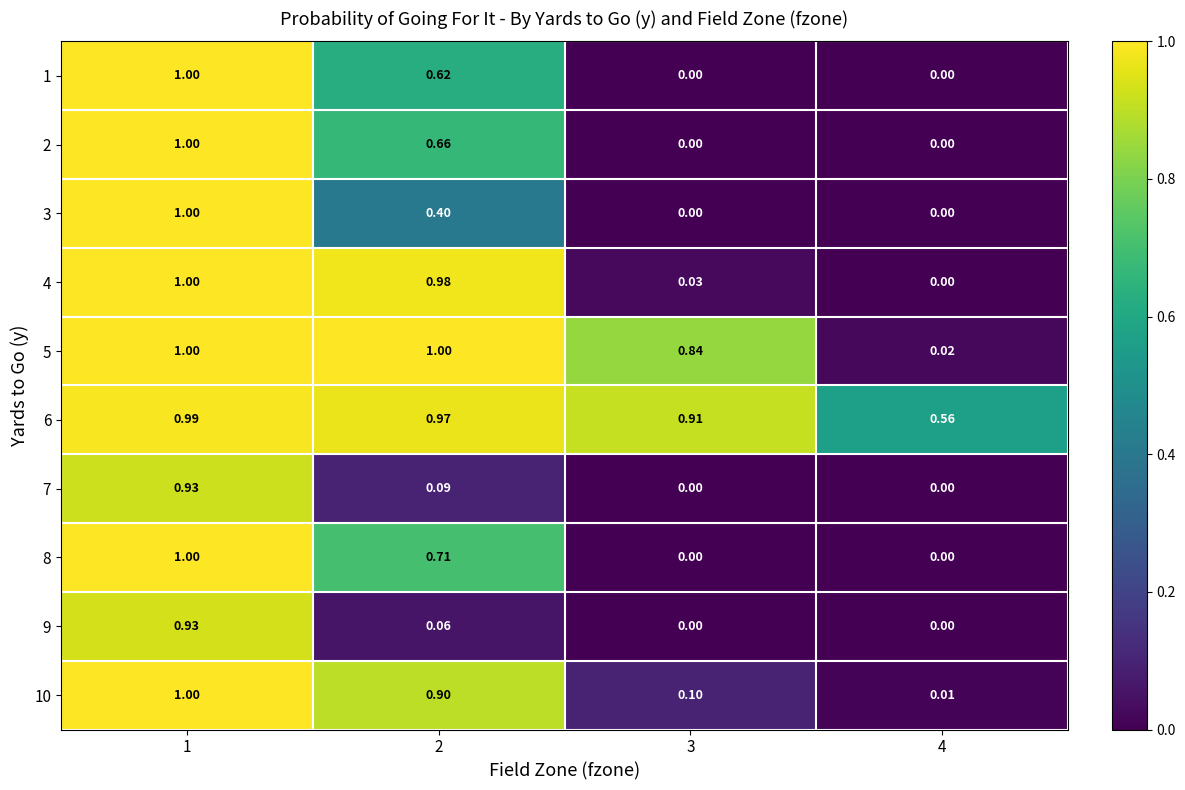

At which category is the sum across all series the highest?

1